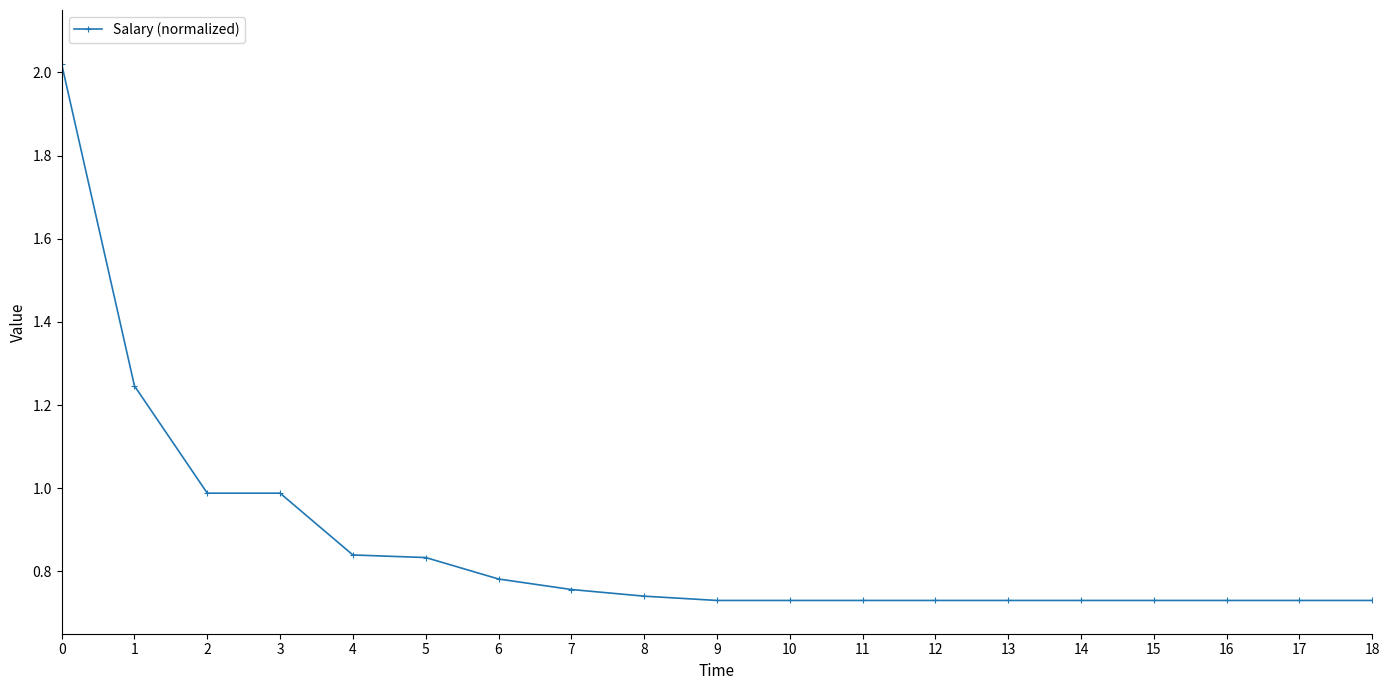

What is the sum of all values?

16.5